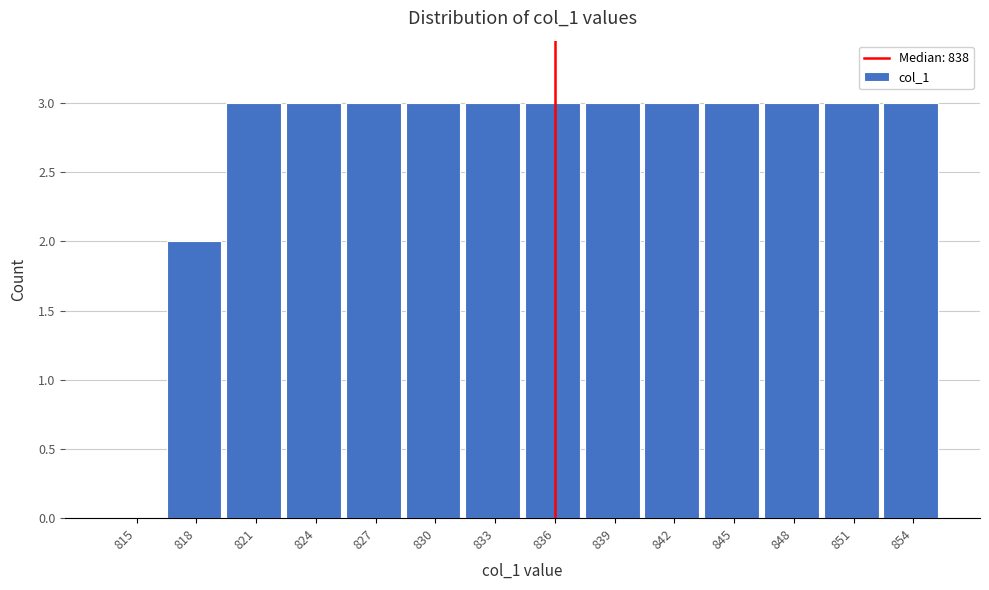

Reading right to left, list all the values displayed in this chart.

854=3	851=3	848=3	845=3	842=3	839=3	836=3	833=3	830=3	827=3	824=3	821=3	818=2	815=0